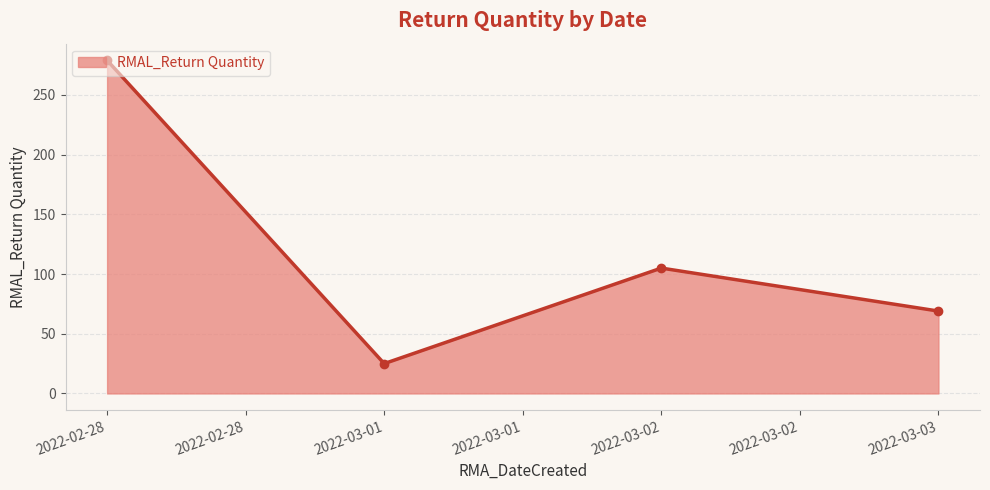

What is the difference between the maximum and minimum values?

254